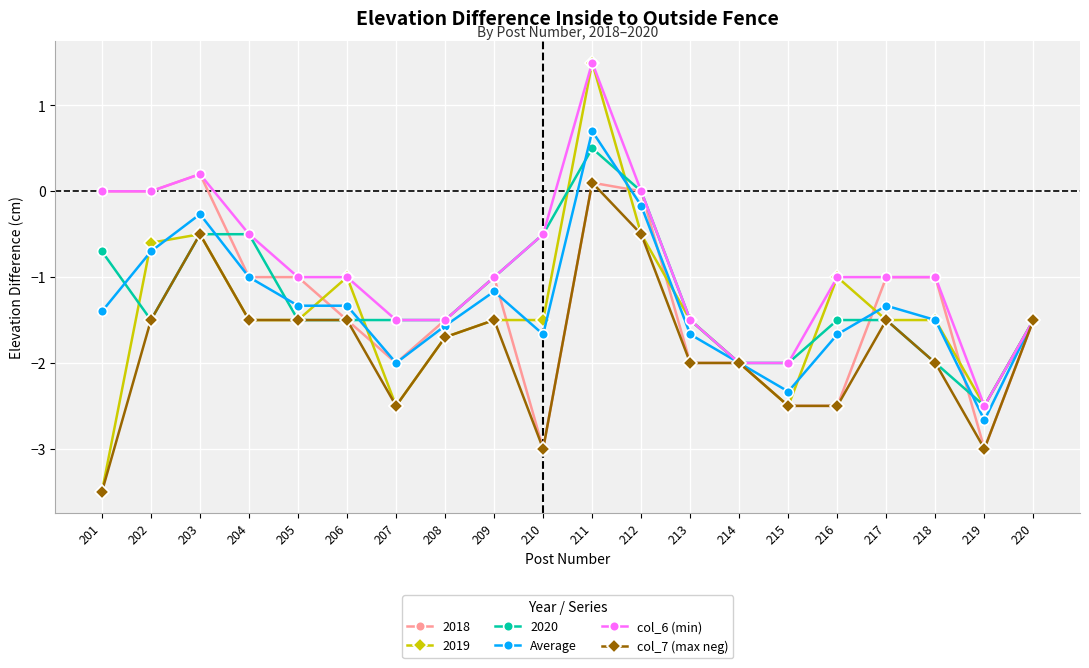

What is the difference between the maximum and minimum values in the col_6 (min) series?

4.0